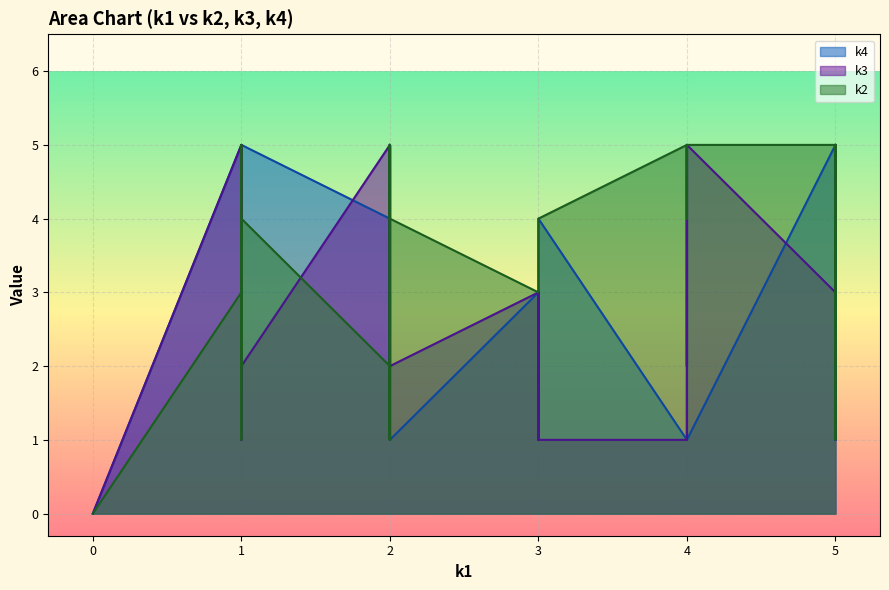

Is it true that k4 equals 3 at i5?

True